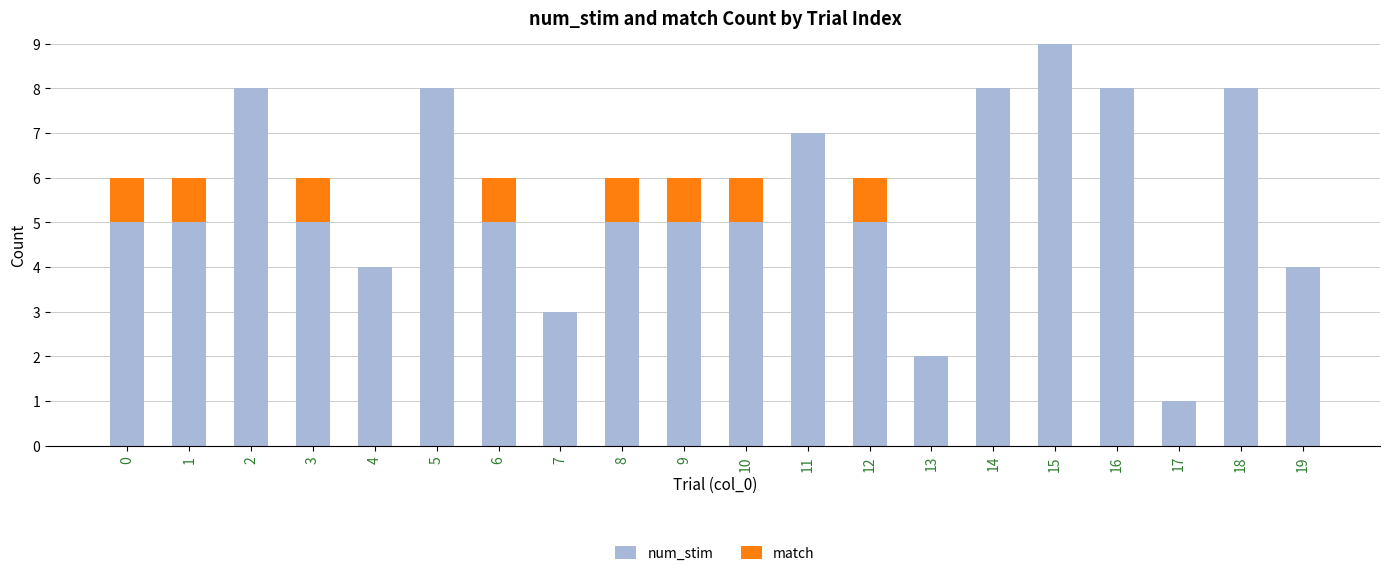

What are all the series names shown in the legend?

num_stim, match